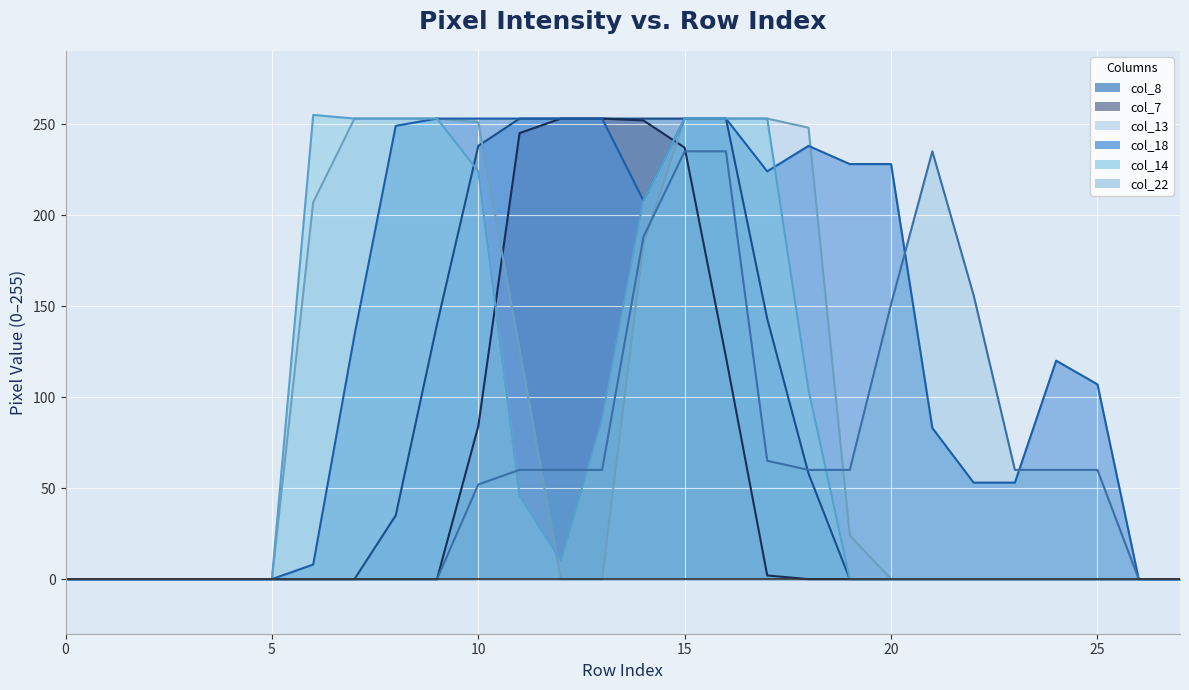

Reading left to right, extract all data points from this chart.

col_8 line: 0	0	0	0	0	0	0	0	35	140	238	253	253	253	253	253	253	143	58	0	0	0	0	0	0	0	0	0
col_7 line: 0	0	0	0	0	0	0	0	0	0	84	245	253	253	252	237	122	2	0	0	0	0	0	0	0	0	0	0
col_13 line: 0	0	0	0	0	0	207	253	253	253	251	126	0	0	184	253	253	253	248	24	0	0	0	0	0	0	0	0
col_18 line: 0	0	0	0	0	0	8	134	249	253	253	253	253	253	208	253	253	224	238	228	228	83	53	53	120	107	0	0
col_14 line: 0	0	0	0	0	0	255	253	253	253	224	46	10	88	208	253	253	253	104	0	0	0	0	0	0	0	0	0
col_22 line: 0	0	0	0	0	0	0	0	0	0	52	60	60	60	188	235	235	65	60	60	151	235	156	60	60	60	0	0